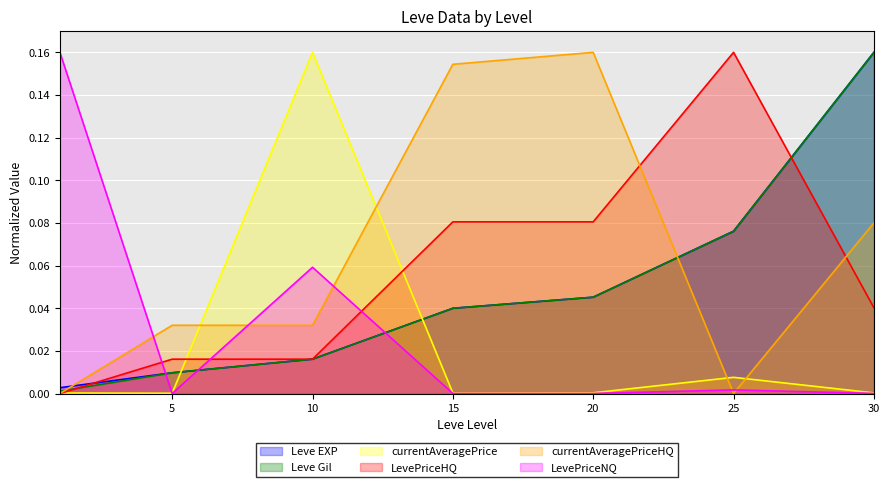

What is the total value across all series at 5?

0.1